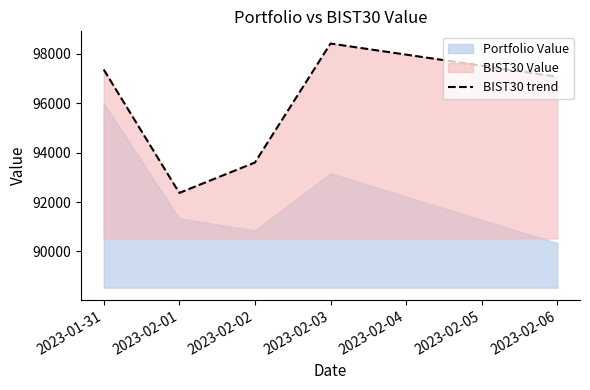

Rank the categories by BIST30 trend value from lowest to highest.

2023-02-01, 2023-02-02, 2023-02-06, 2023-01-31, 2023-02-03